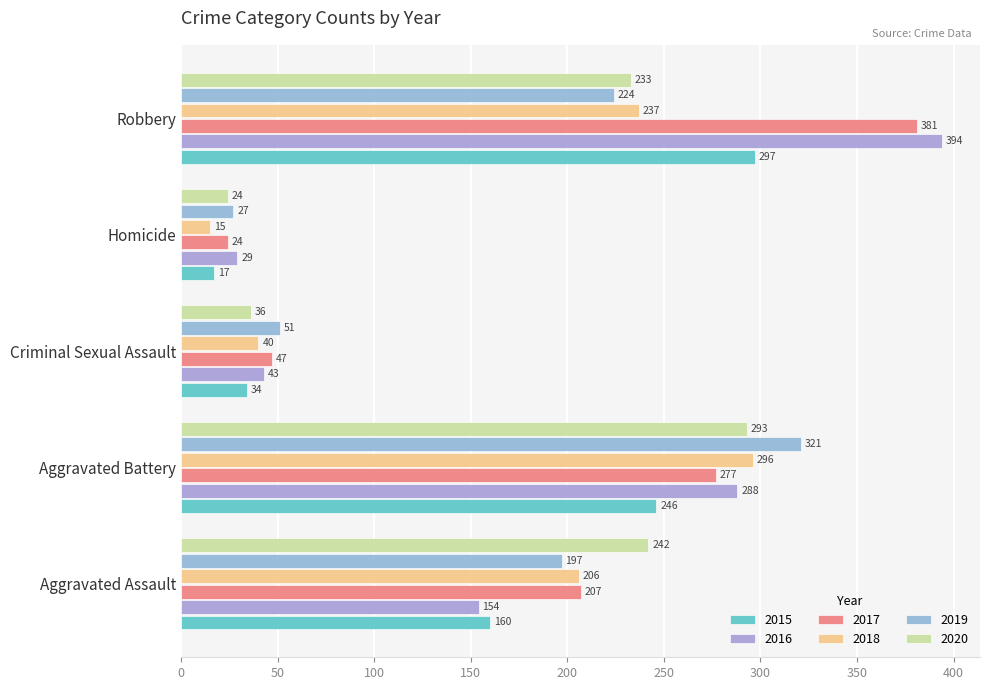

What is the sum of the 2015 values at Aggravated Assault and Criminal Sexual Assault?

194